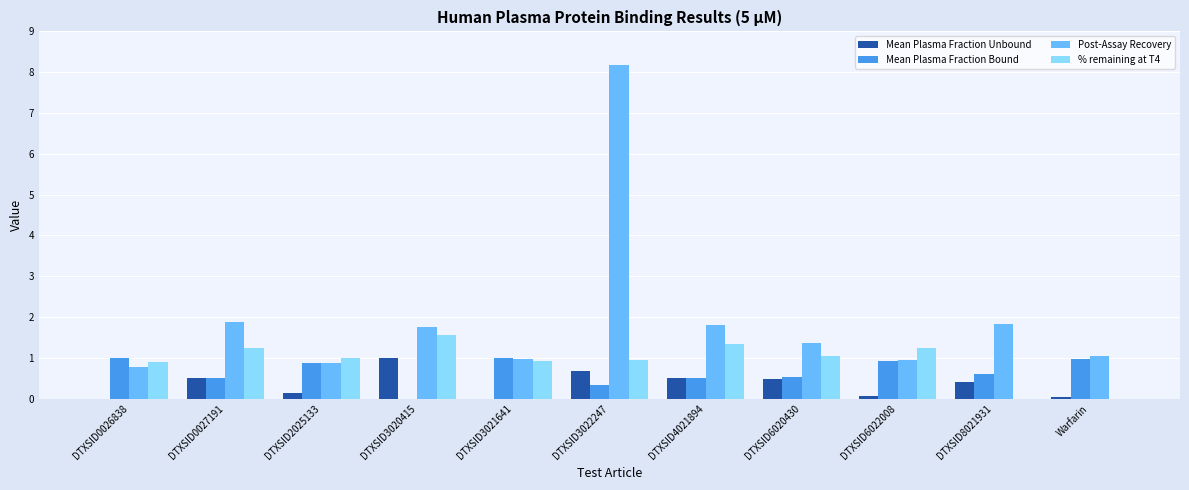

What is the greatest value displayed?

8.2